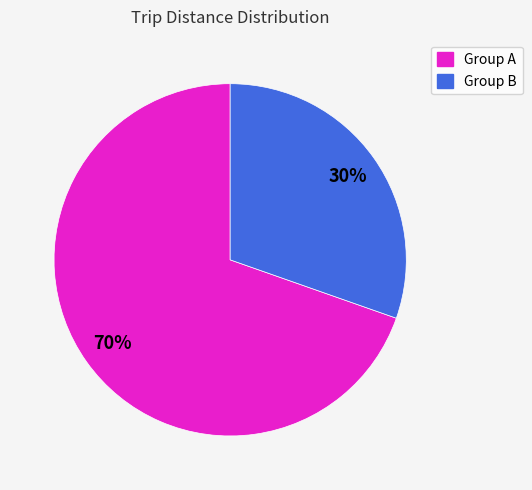

To the nearest percent, what is the average slice percentage?

50%